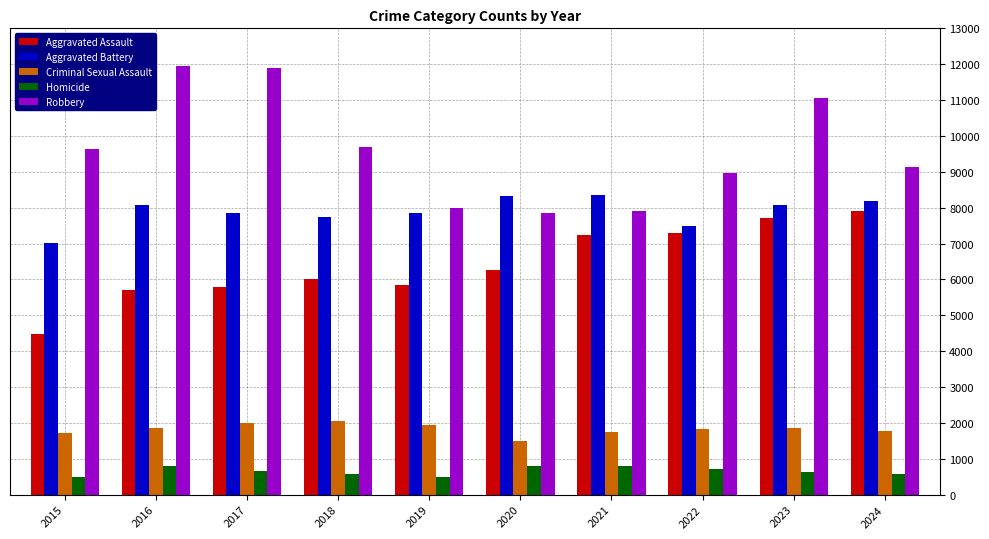

Is the value of Homicide at 2020 greater than the value of Criminal Sexual Assault at 2024?

No